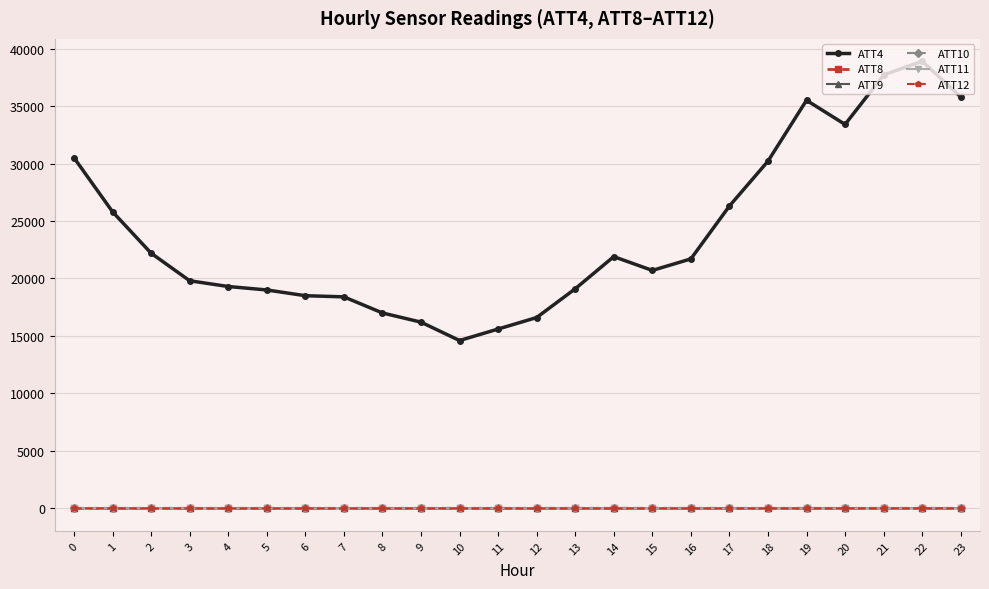

The value of ATT4 at 3 is 28130.9. True or false?

False